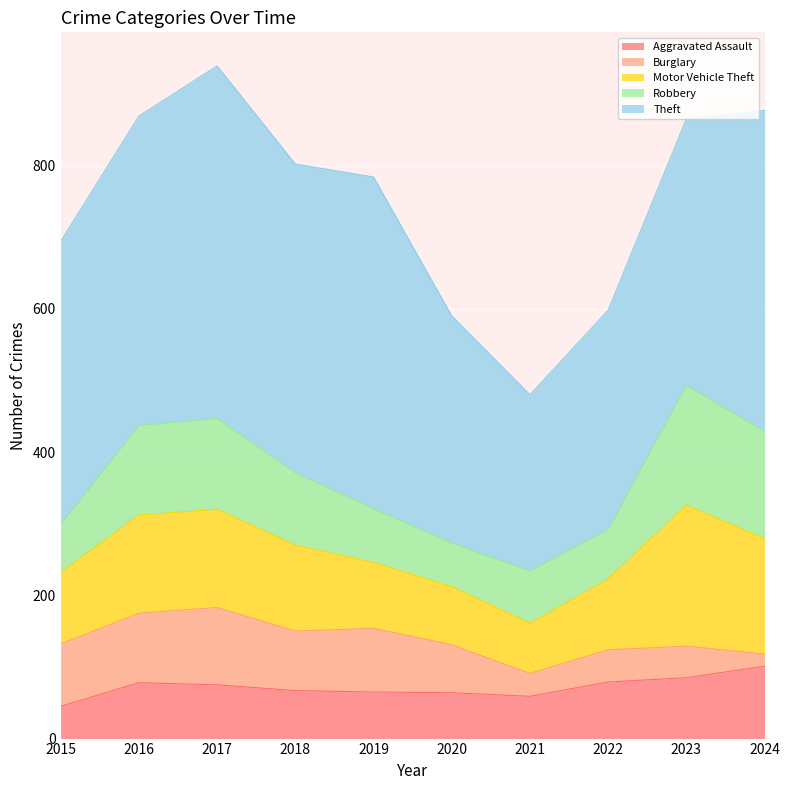

How many lines are shown in the chart?

5